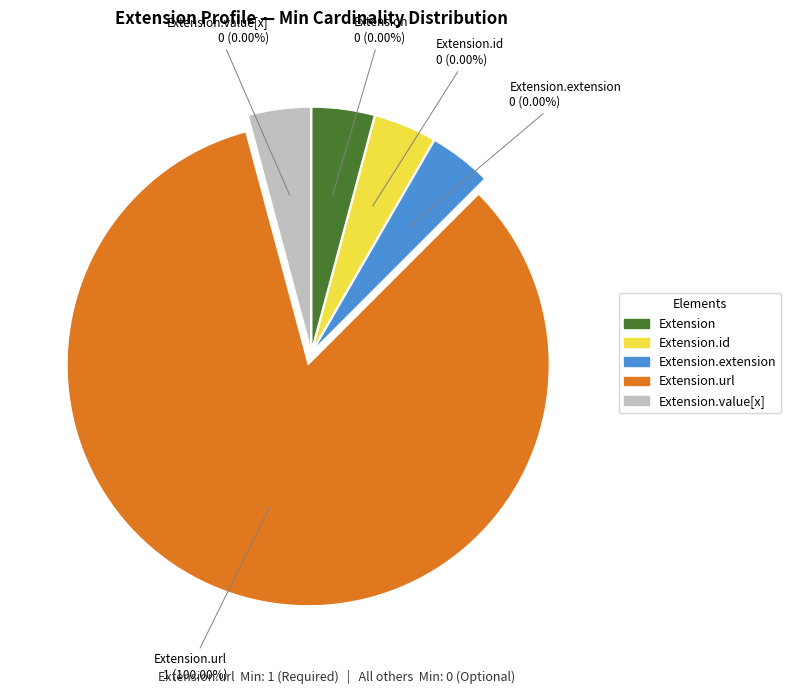

Does Extension.url represent more than half of the total?

Yes